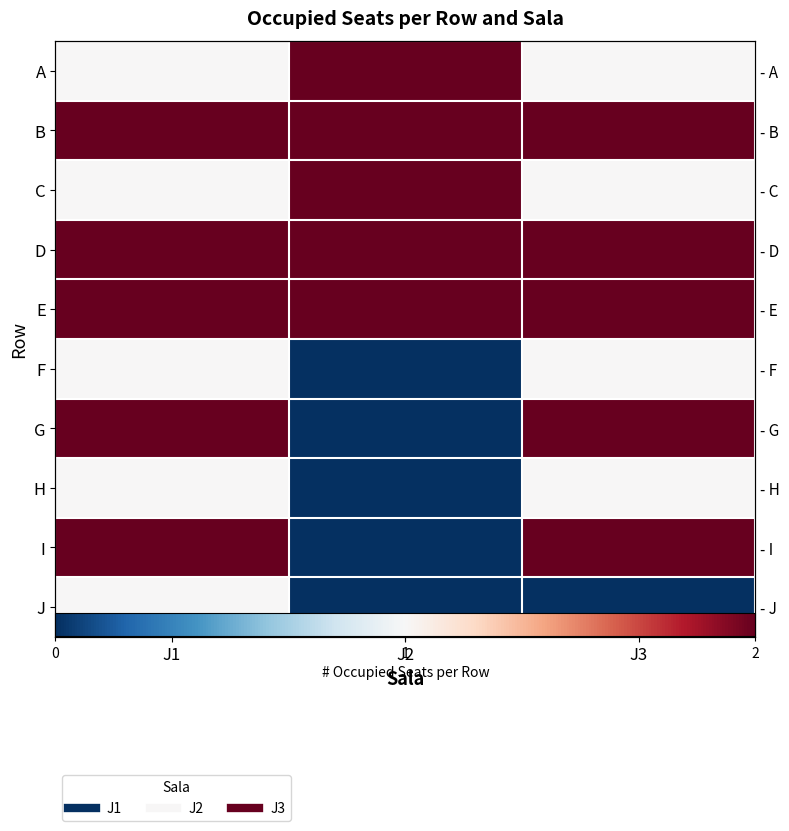

Rank the series at J1 from lowest to highest value.

A, C, F, H, J, B, D, E, G, I